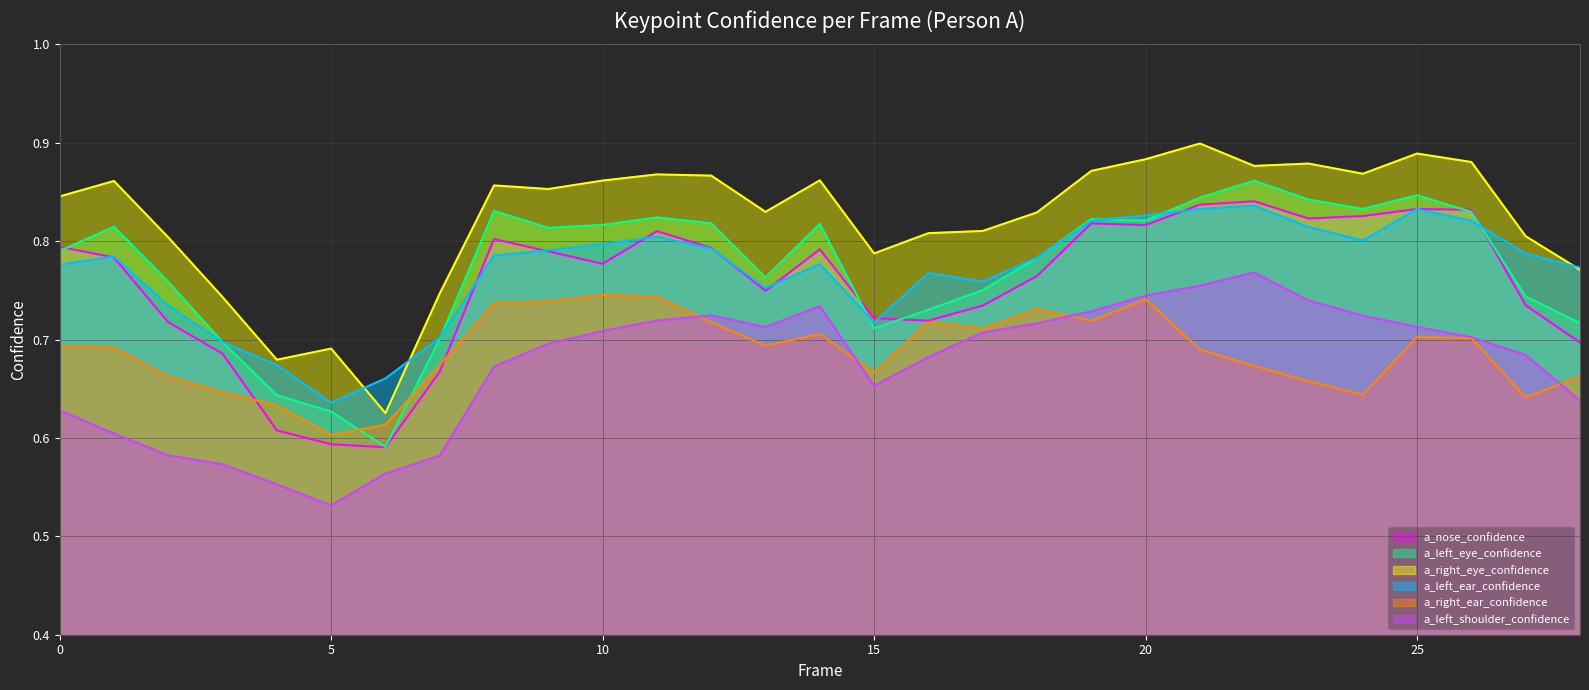

At which category is the sum across all series the highest?

21